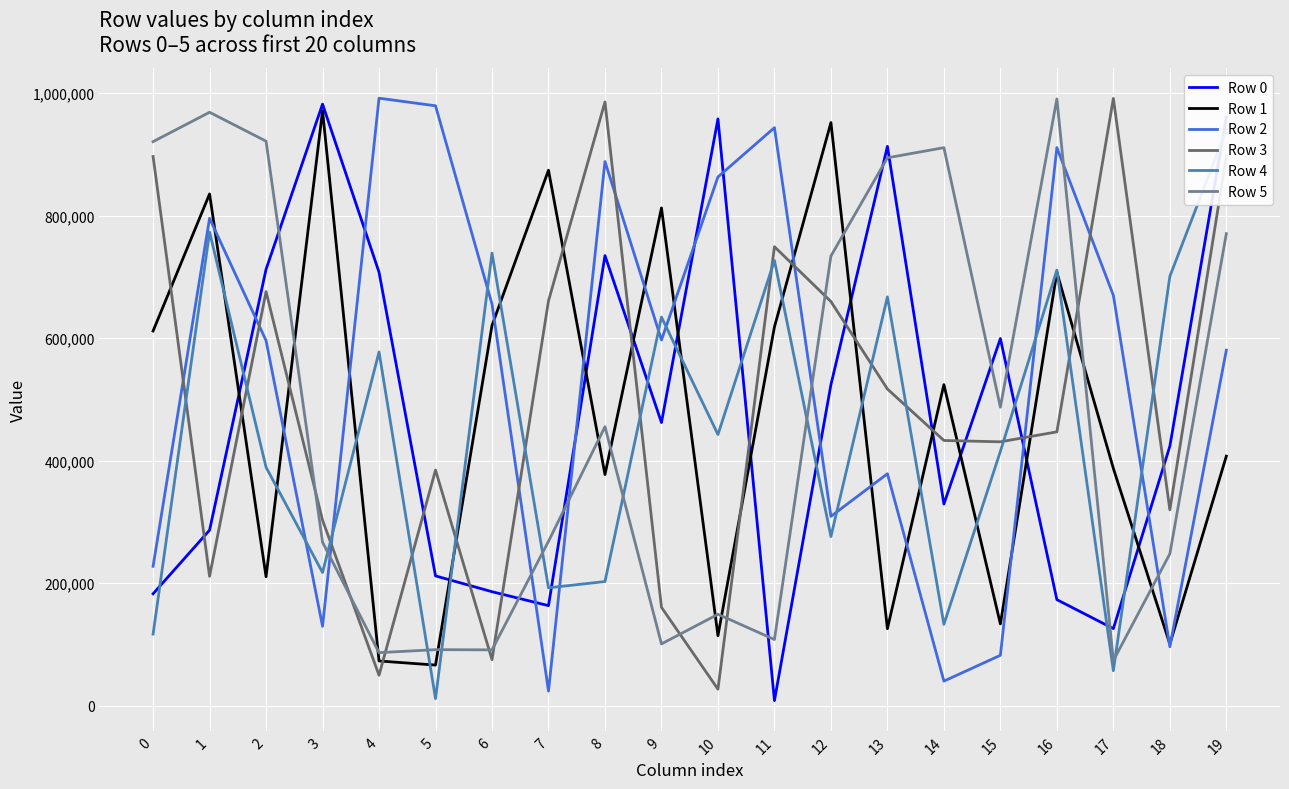

Which has a higher value, 5 or 1?

1